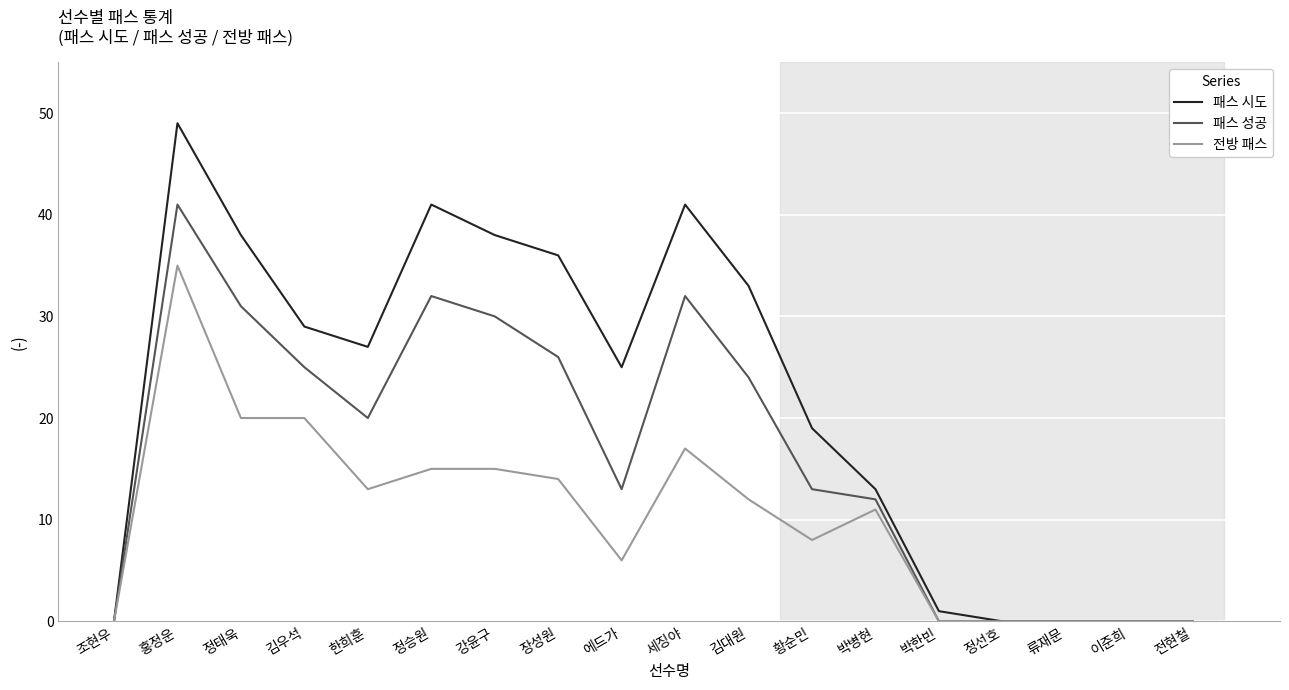

What is the difference between the maximum and second lowest values in the 전방 패스 series?

35